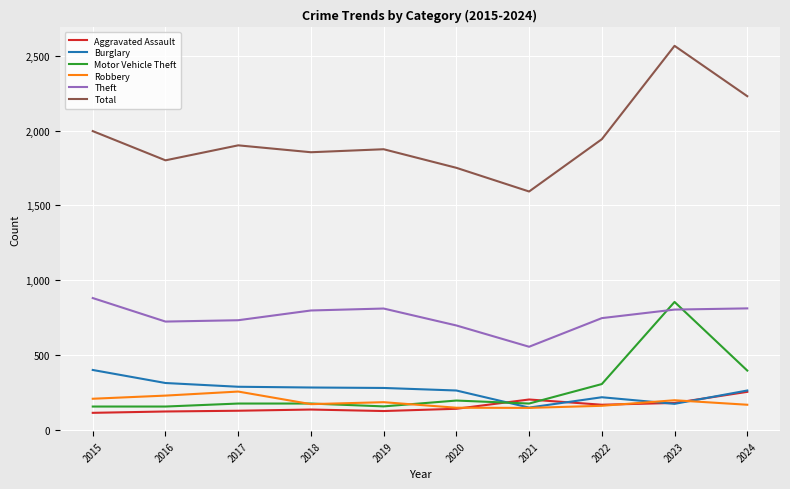

Where is Total nearest to the value 2079?

2015